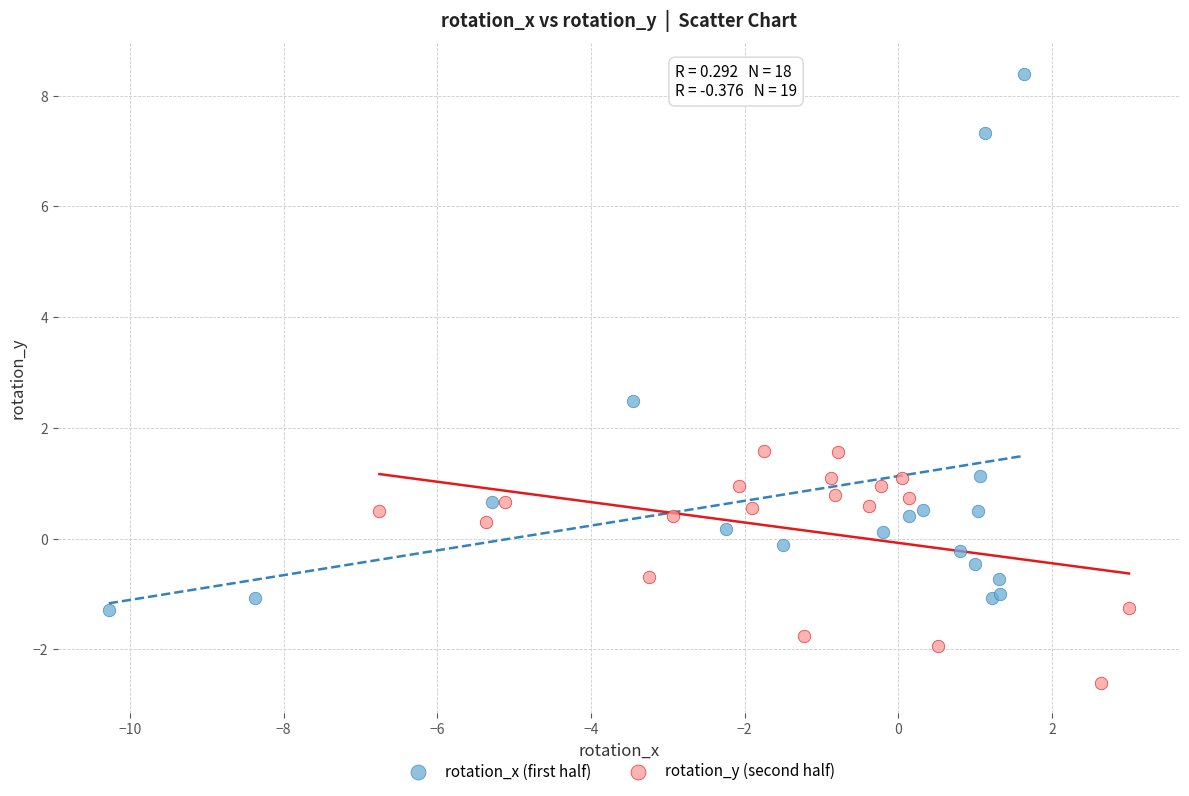

Which series reaches the minimum Y coordinate?

rotation_y (second half)